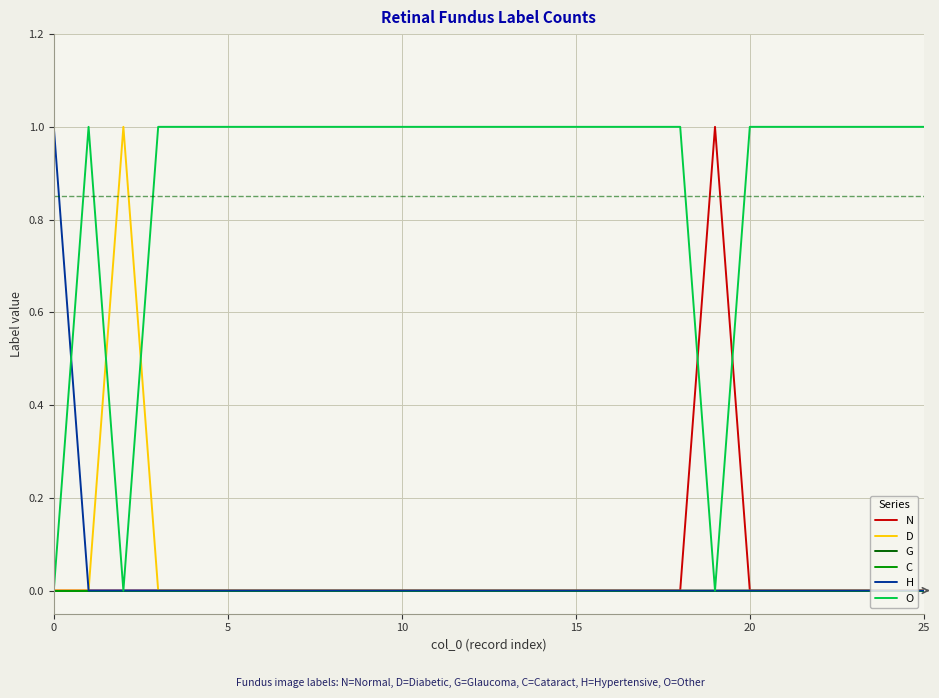

Does the chart have visible grid lines?

Yes